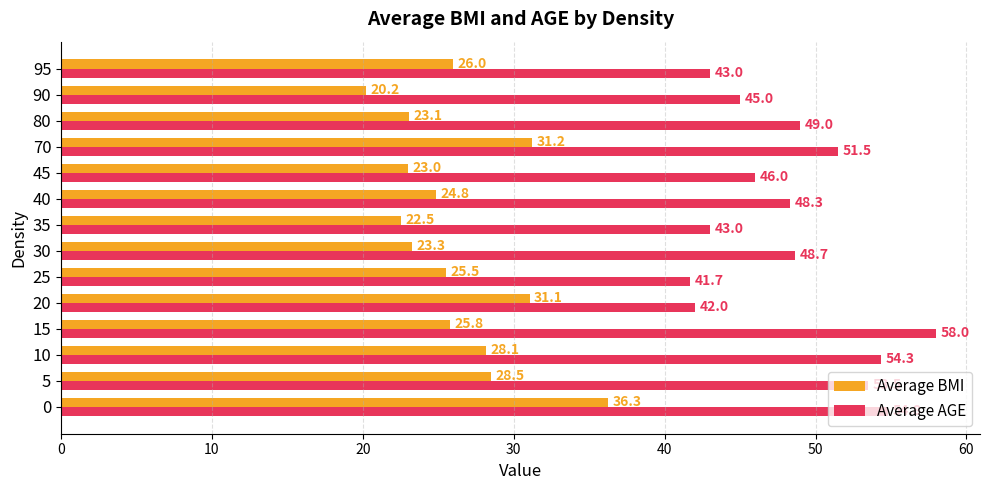

What is the difference between the highest and lowest values at 40?

23.5